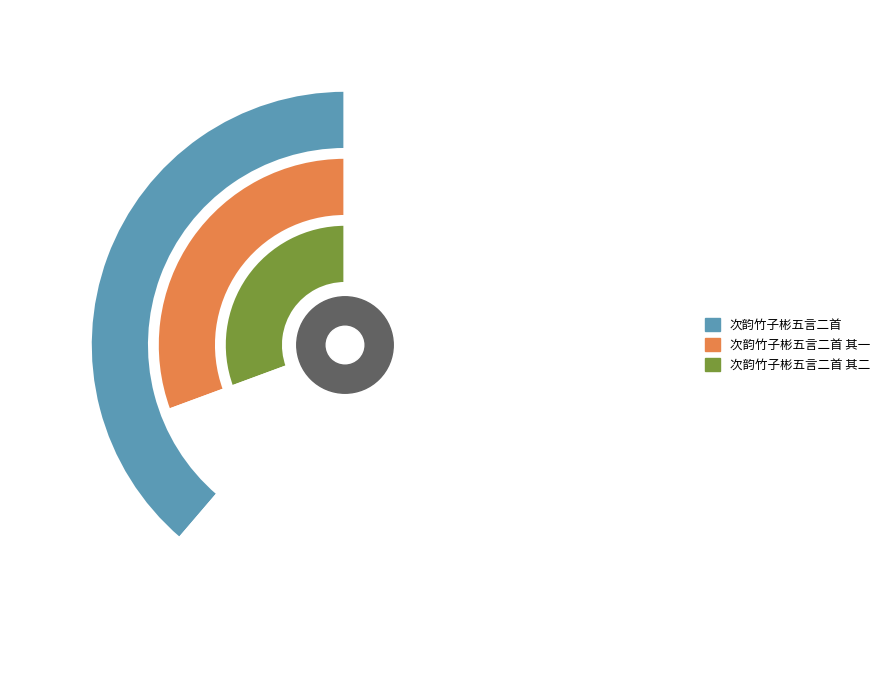

What is the ratio of the value at 次韵竹子彬五言二首 其二 to the value at 次韵竹子彬五言二首?

0.8